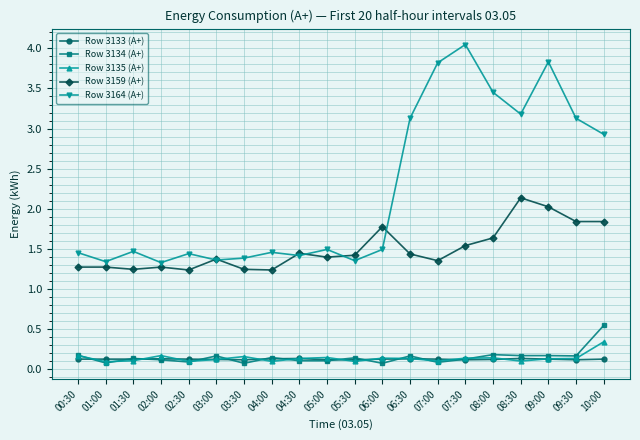

Which category has the highest value in the Row 3159 (А+) series?

08:30